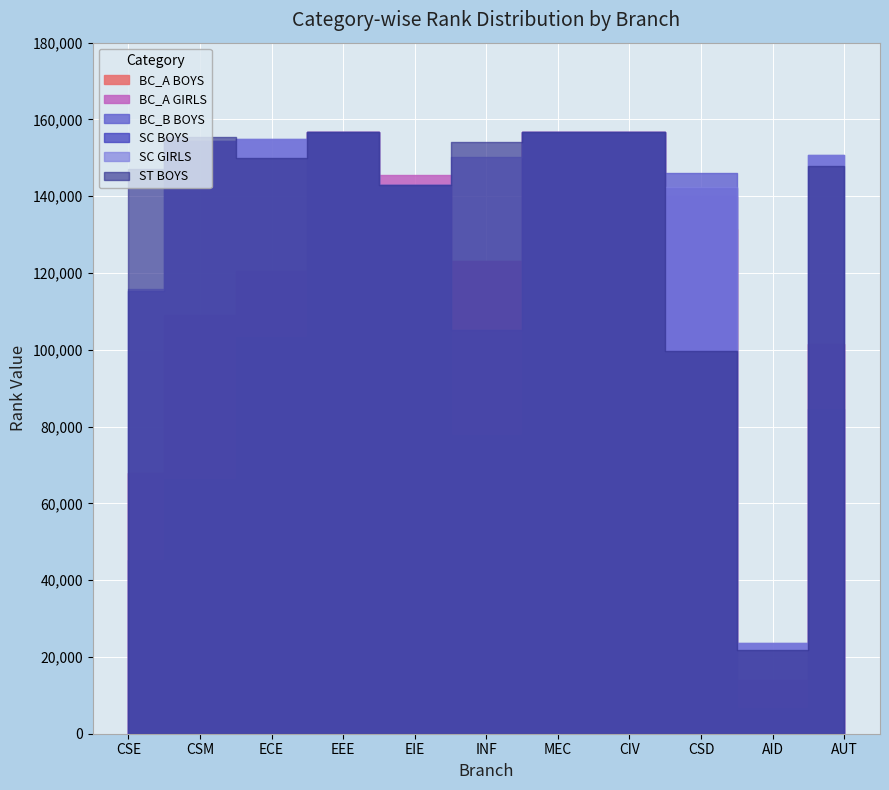

What is the label of the 4th point from the left?

EEE